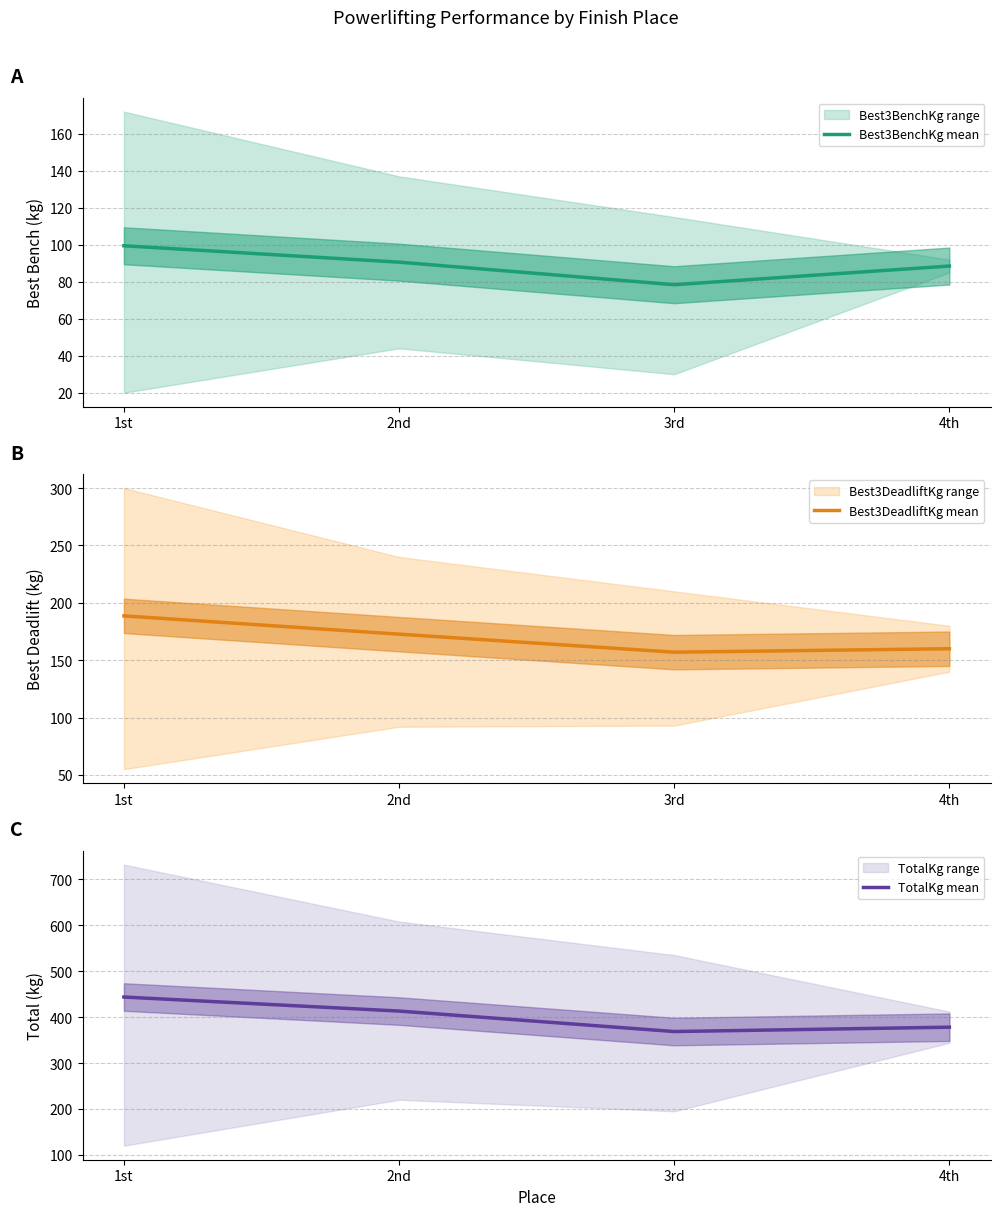

Which has a higher value, 2nd or 3rd?

2nd